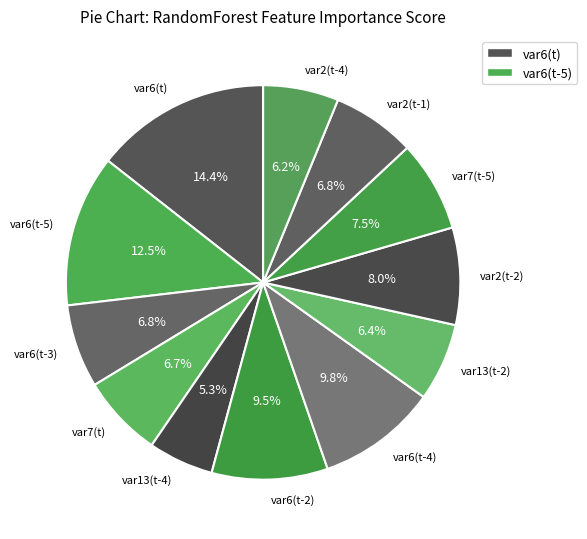

True or false: var13(t-2) accounts for 6% of the total.

True